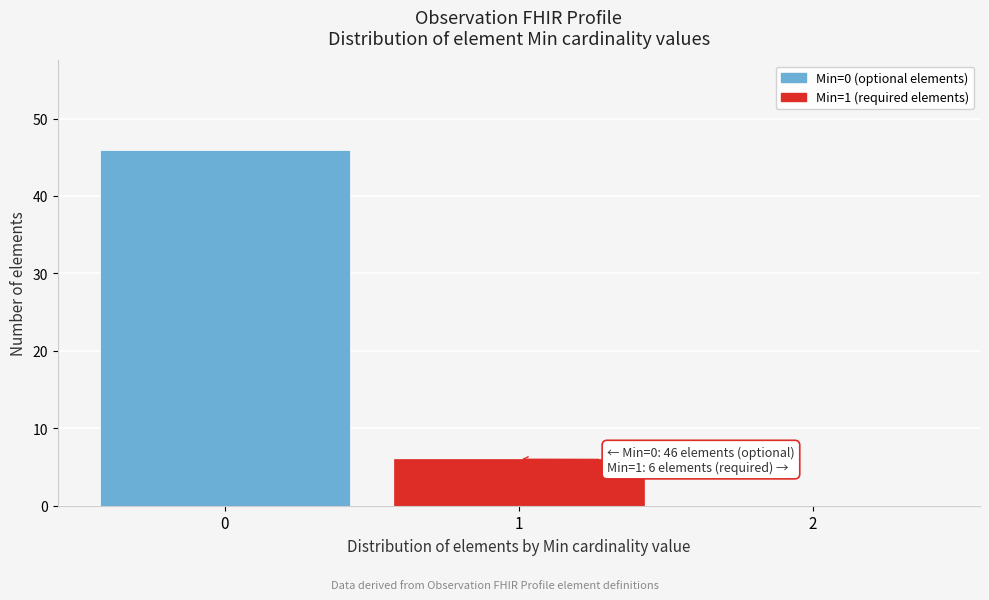

Over which range of the x-axis is the bar tallest?

-0.5 to 0.5